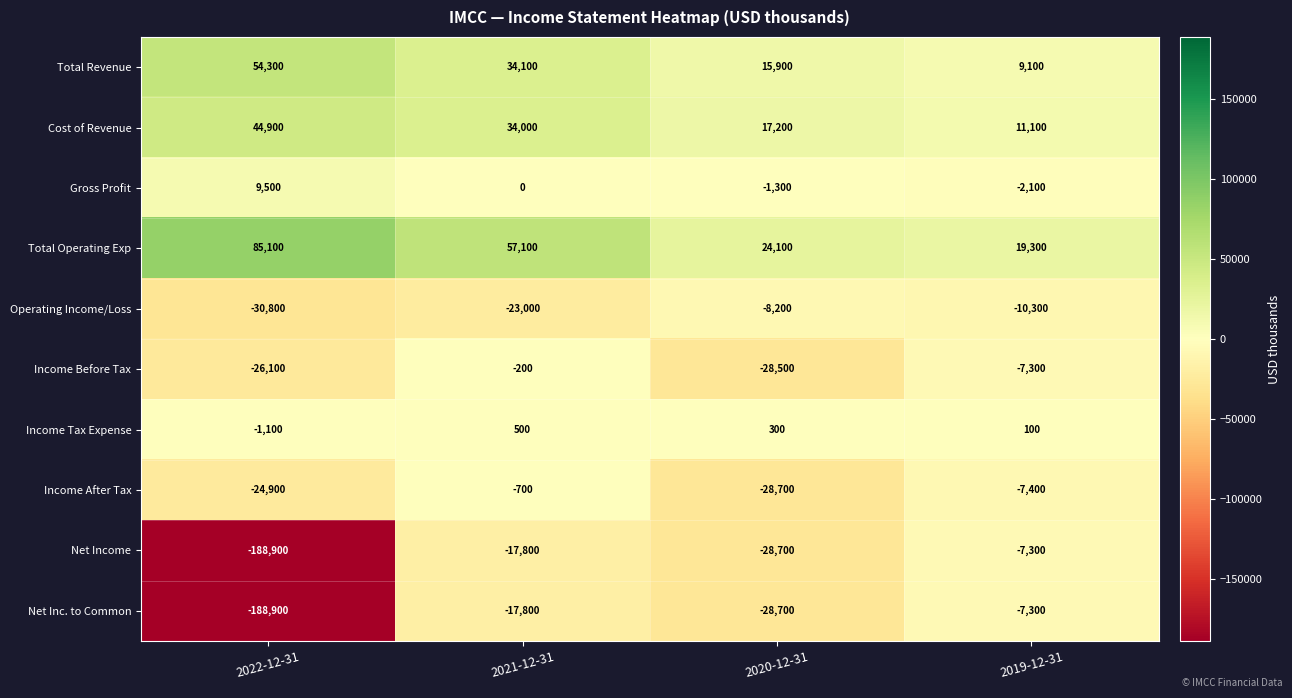

What is the sum of all Net Inc. to Common values?

-242700